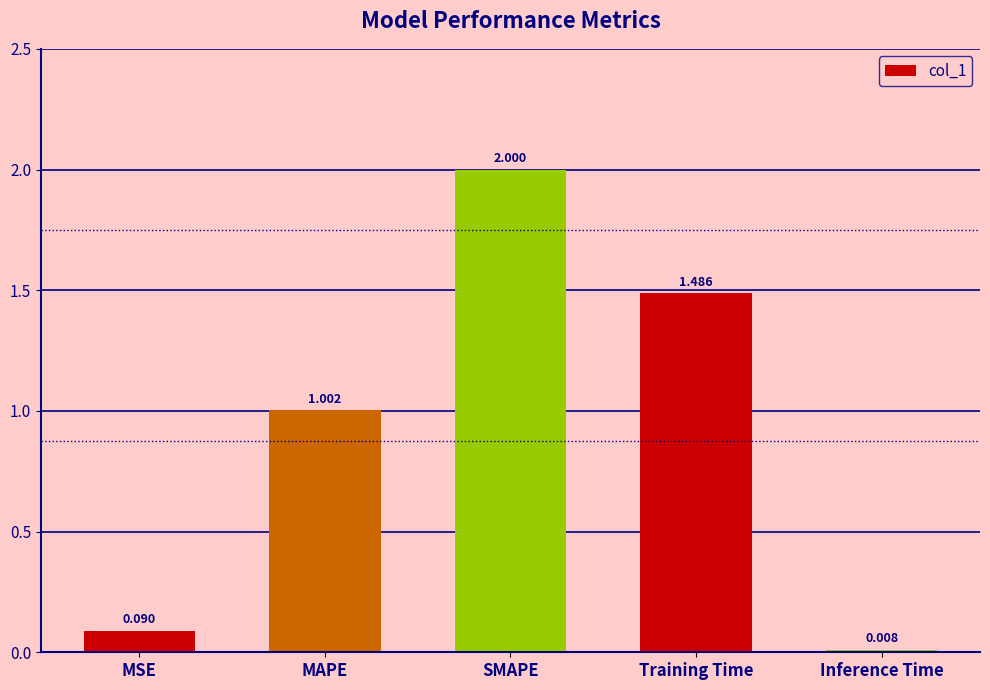

Rank the categories by value from lowest to highest.

Inference Time, MSE, MAPE, Training Time, SMAPE